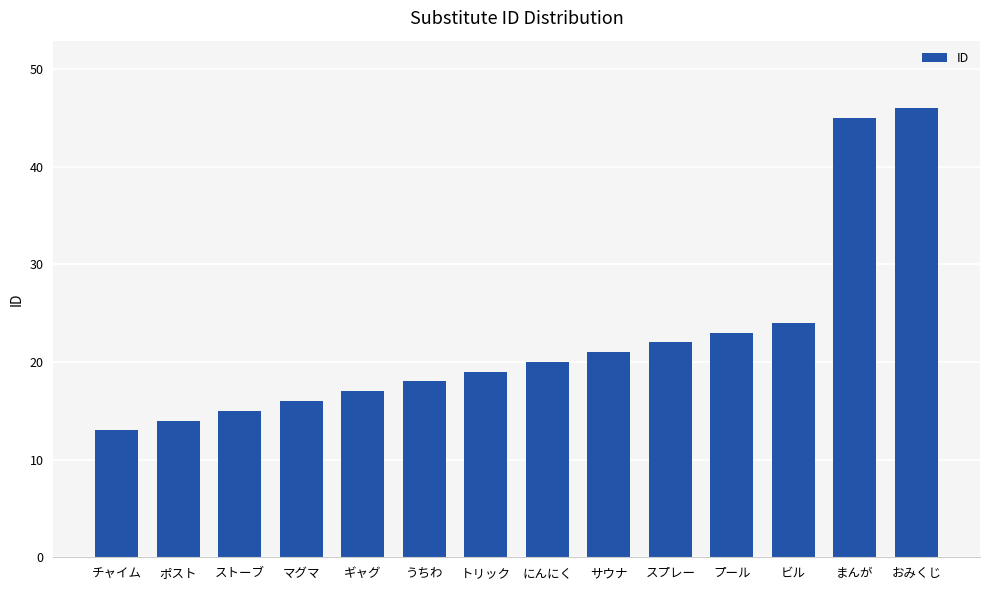

Between サウナ and まんが, which is larger?

まんが